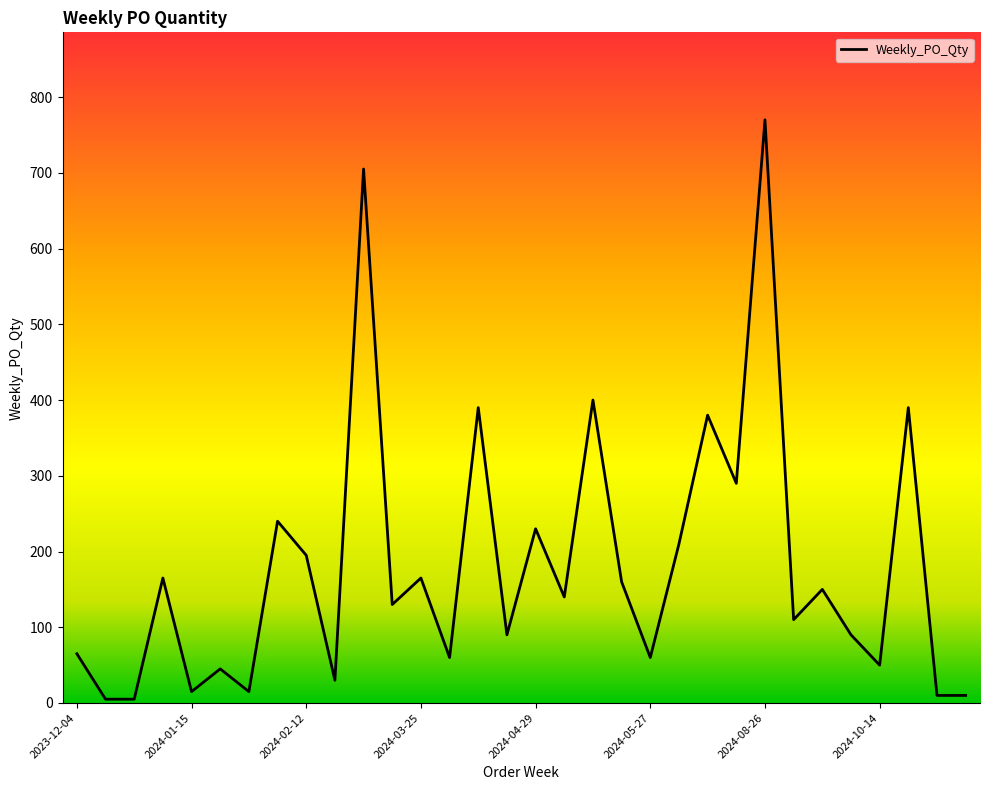

What is the maximum value shown in the chart?

770